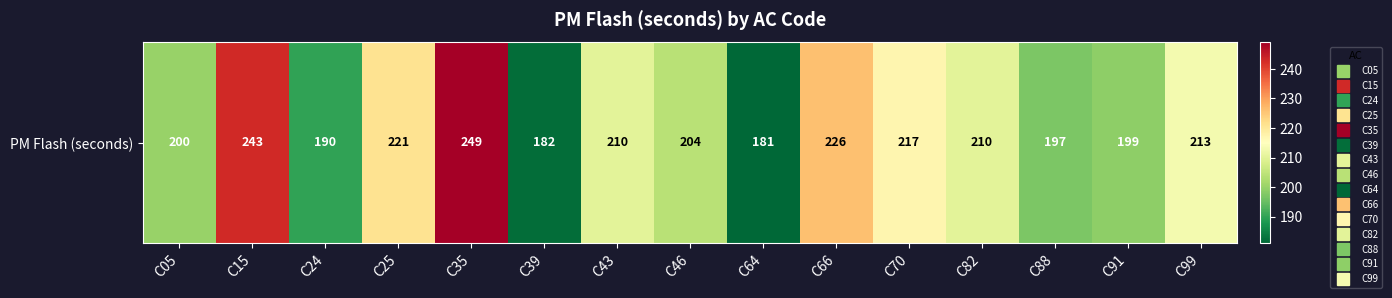

At which label is the value closest to 215?

C70